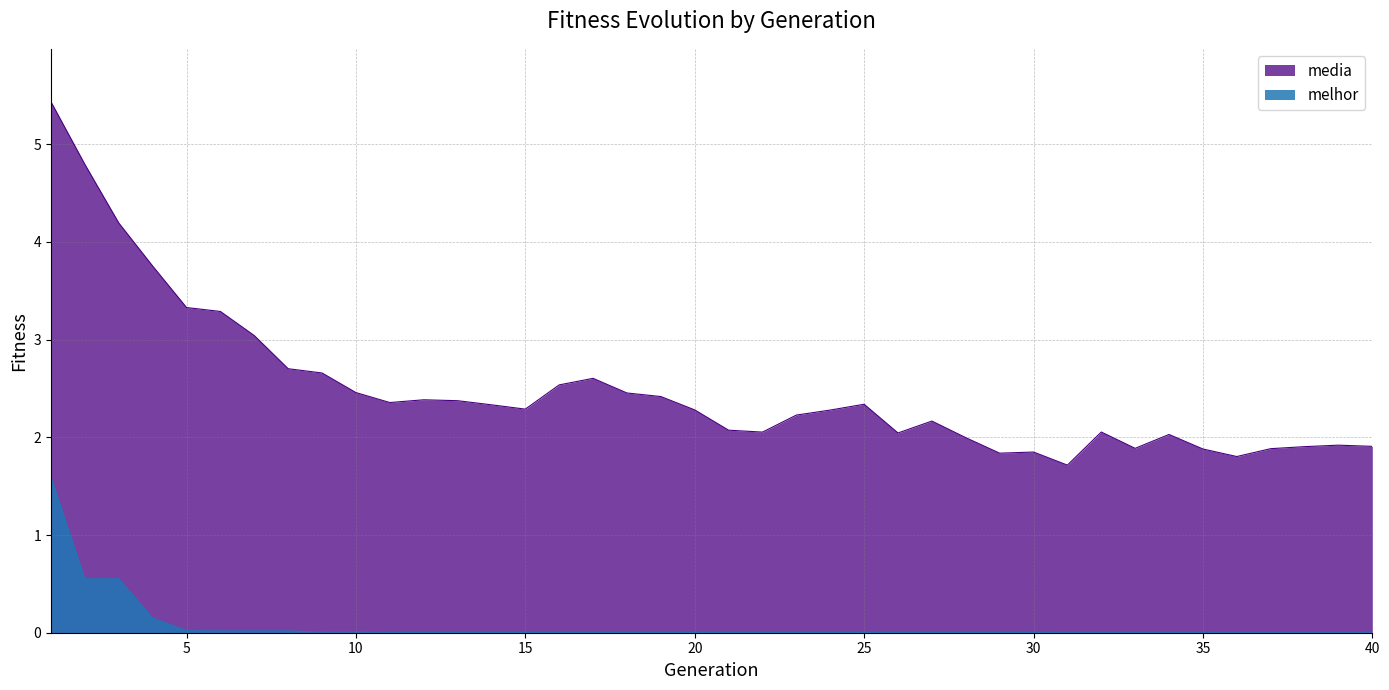

What is the value of the media point at the 6th from the left?

3.3